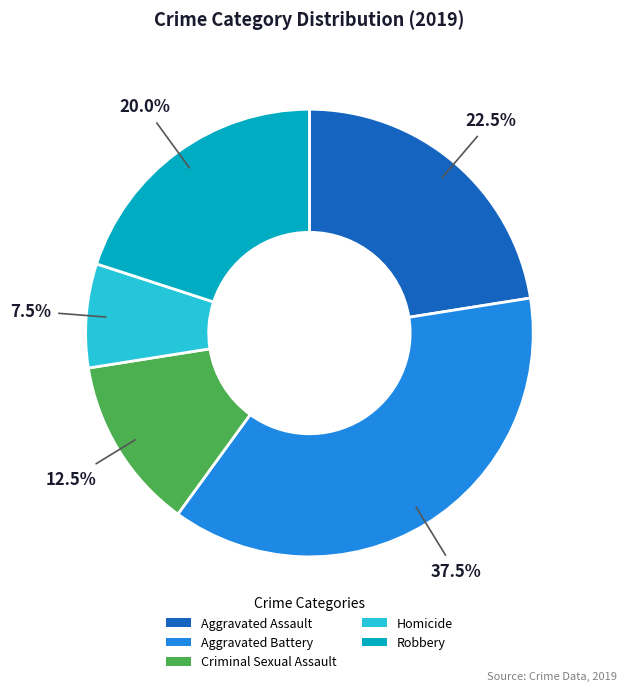

How much of the chart is everything except Aggravated Battery?

62.5%